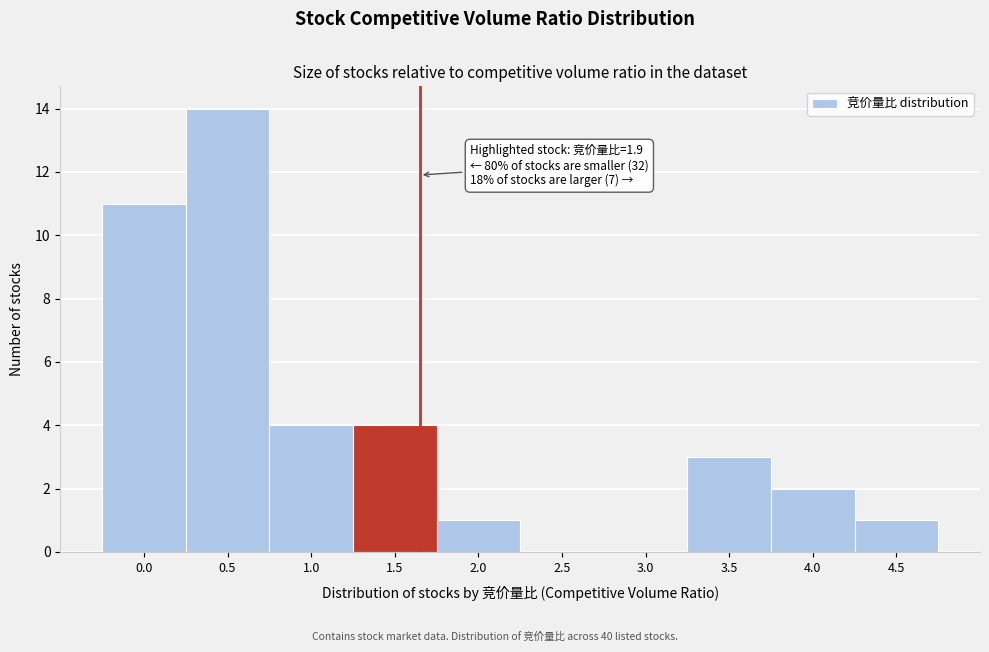

Reading left to right, what are all the values shown in this chart?

0.0=11	0.5=14	1.0=4	1.5=4	2.0=1	2.5=0	3.0=0	3.5=3	4.0=2	4.5=1